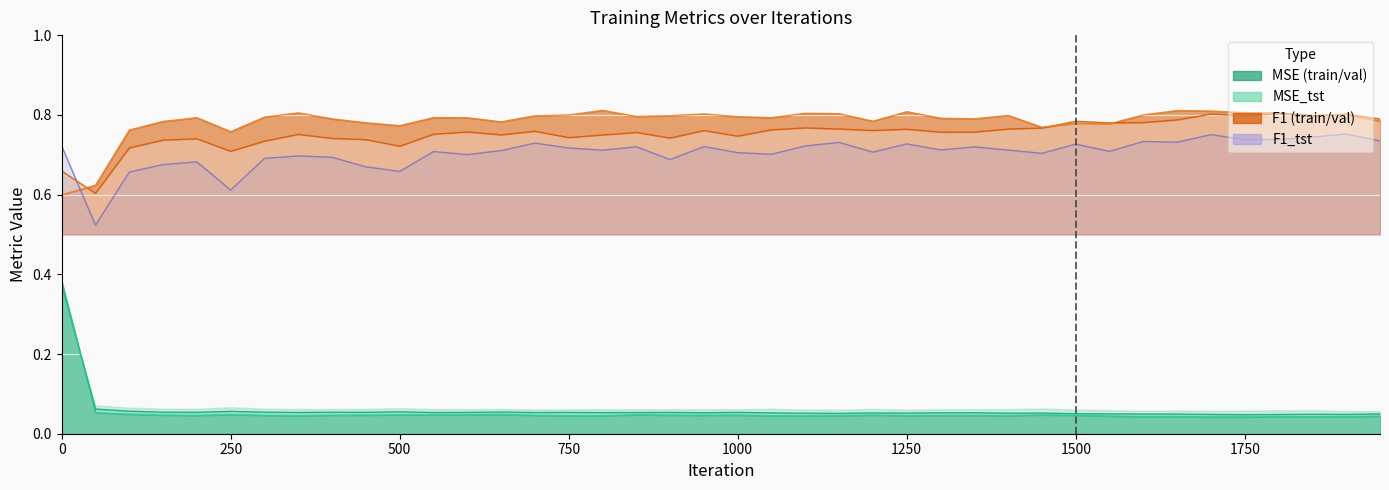

Which series ends up on top after the final intersection of f1_trg and f1_tst?

f1_trg